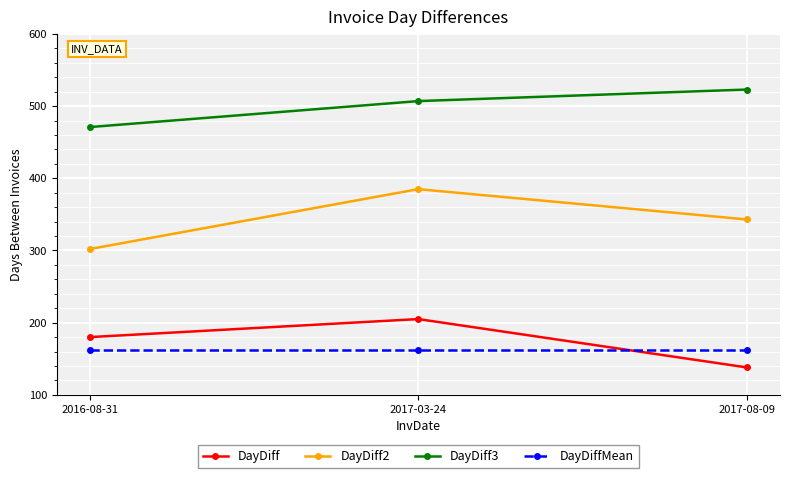

True or false: DayDiff has a value of 127.4 at 2017-03-24.

False